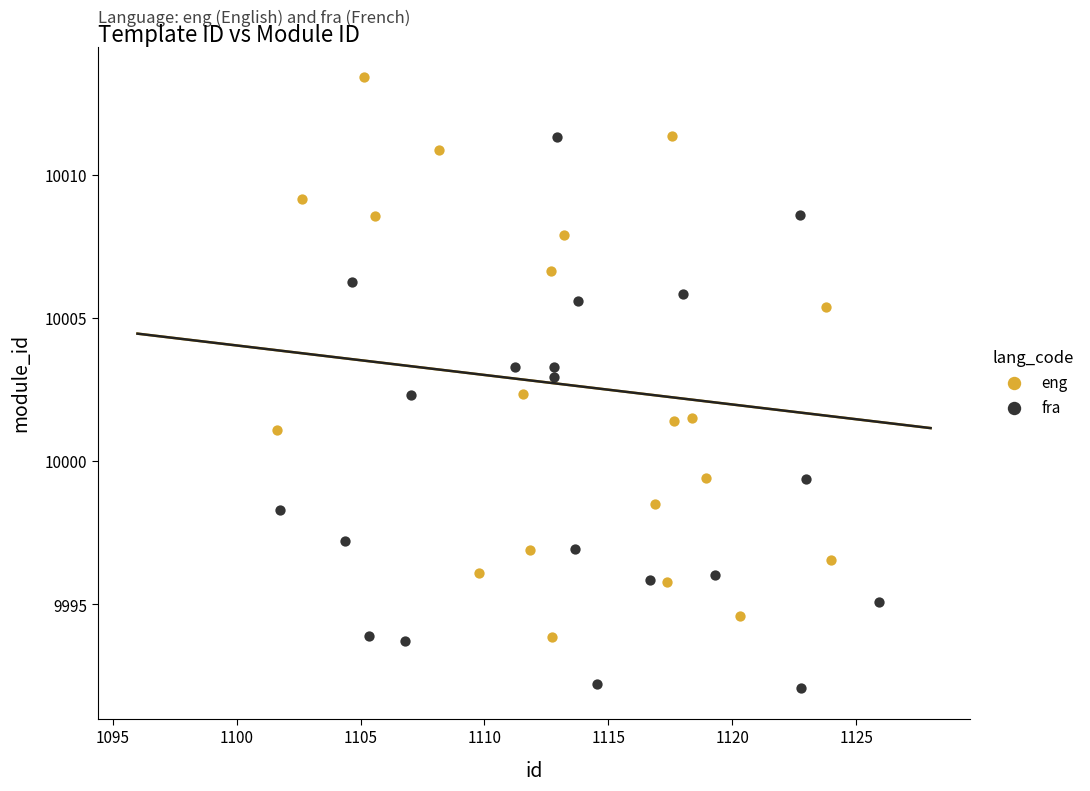

Which series contains the lowest Y value?

fra